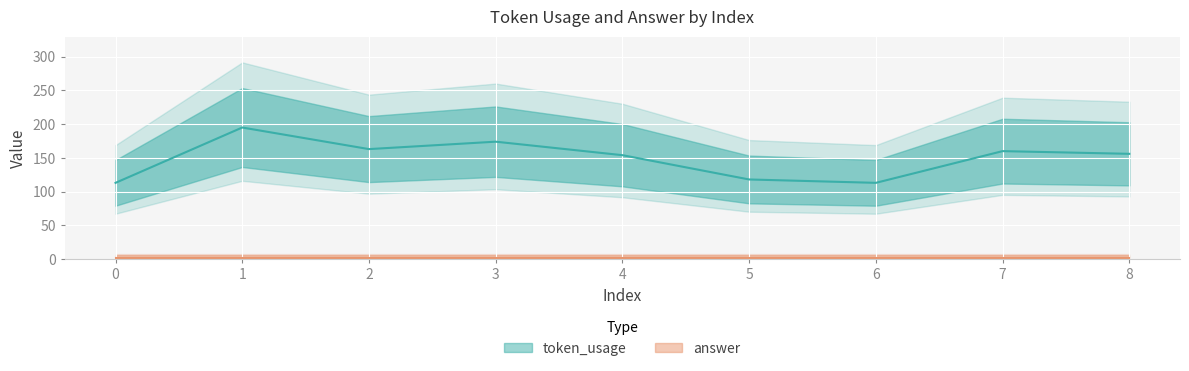

What is the minimum value shown in the chart?

113